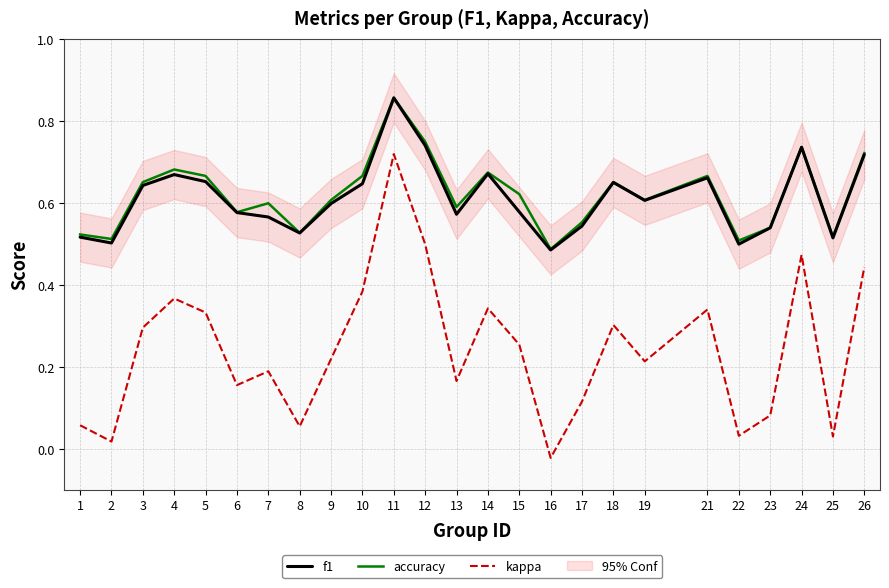

Which series changed the most between 1 and 21?

kappa